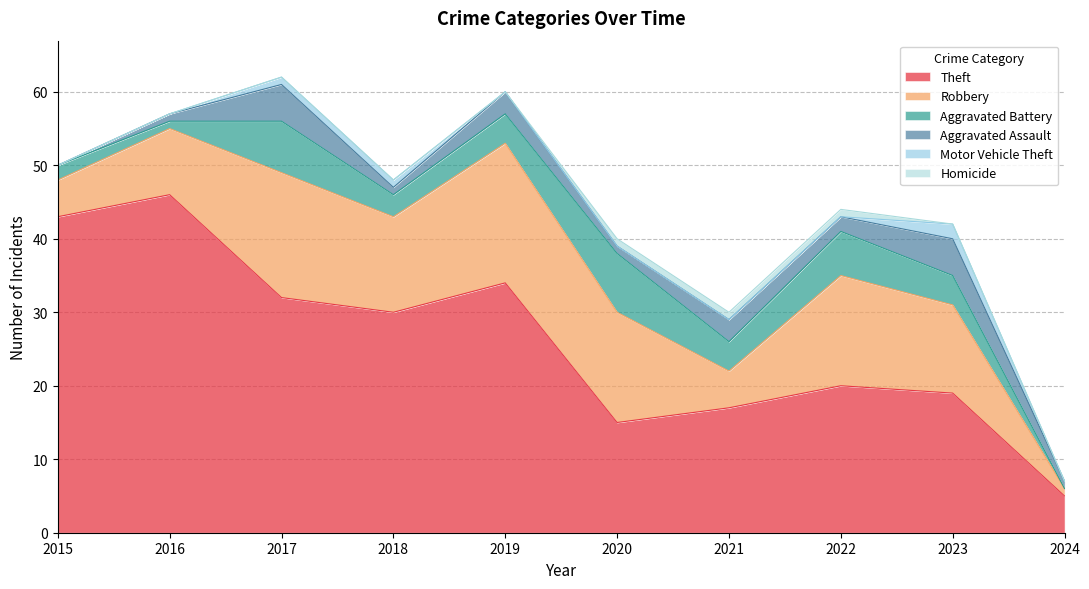

What is the value of the Robbery point at the 10th from the left?

1